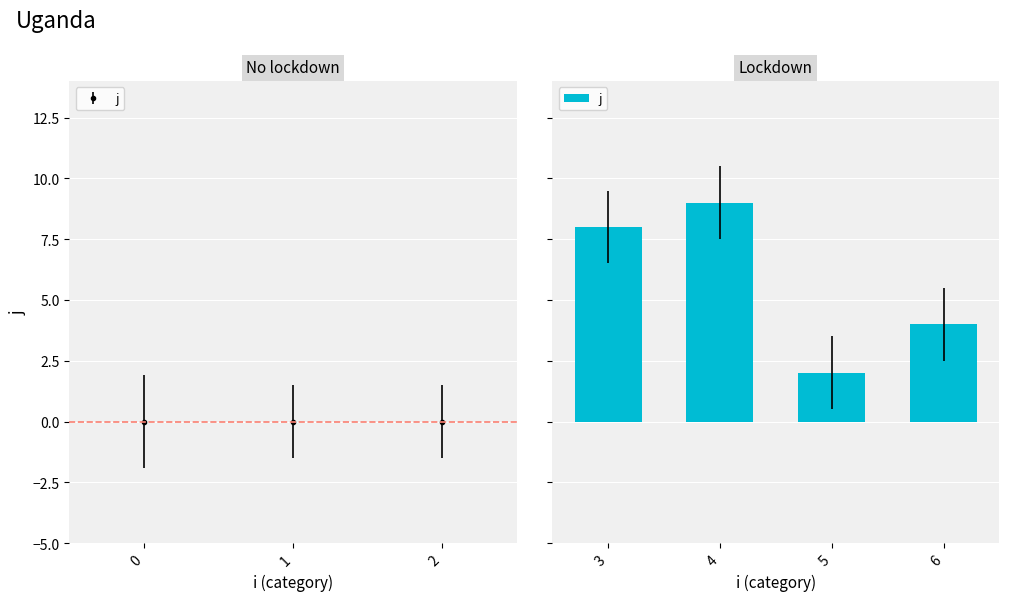

Rank the categories by value from lowest to highest.

5, 6, 3, 4